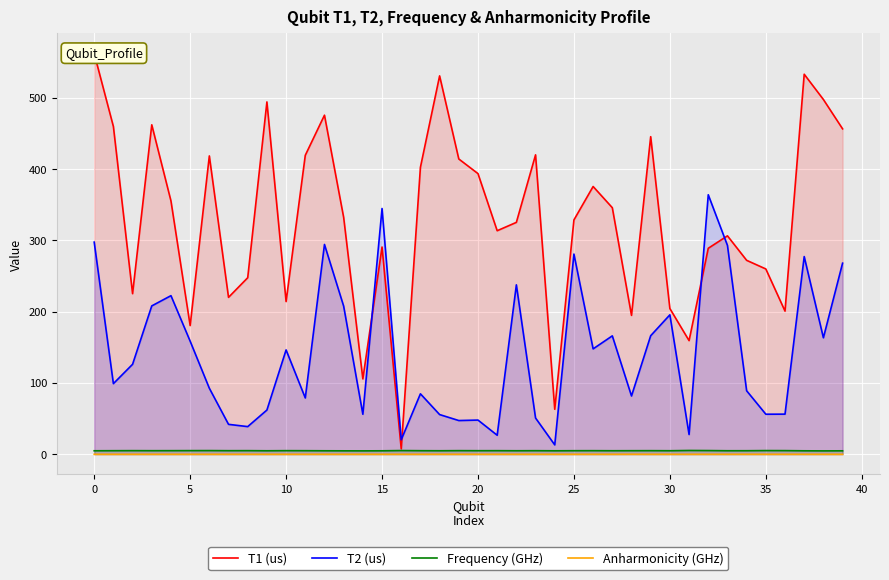

At how many categories does at least one series exceed 263?

27